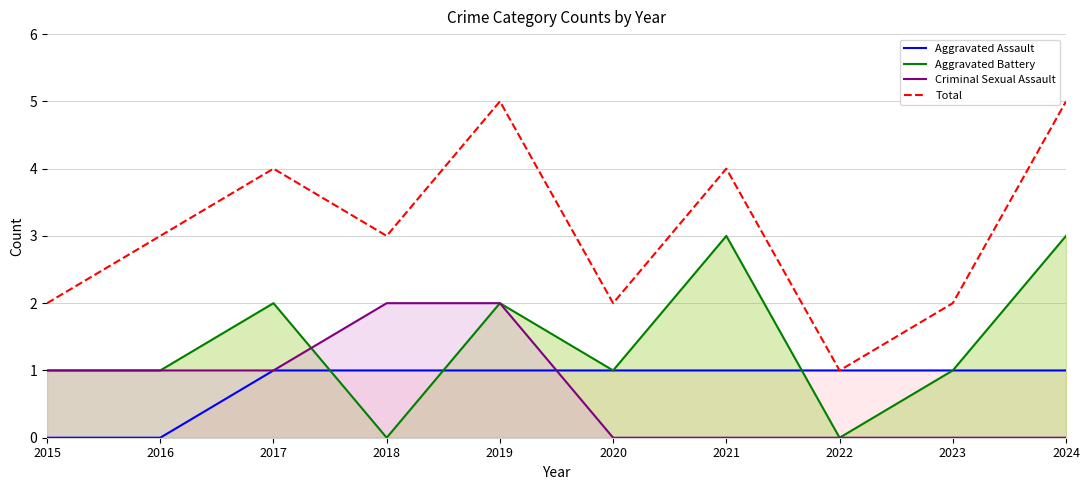

Rank the series at 2015 from lowest to highest value.

Aggravated Assault, Aggravated Battery, Criminal Sexual Assault, Total